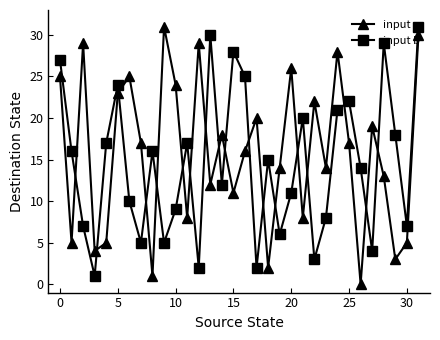

What is the highest value of the input a series?

31